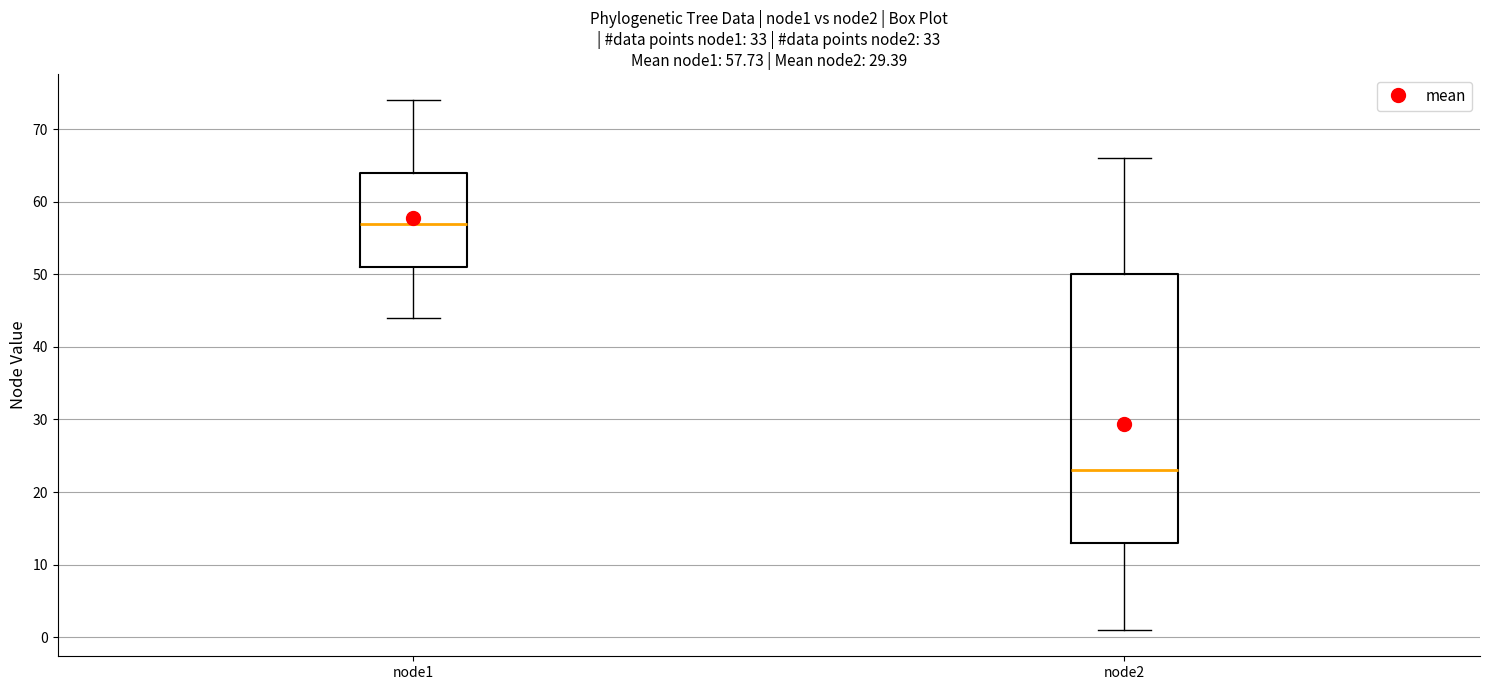

Which box has the highest median line?

node1